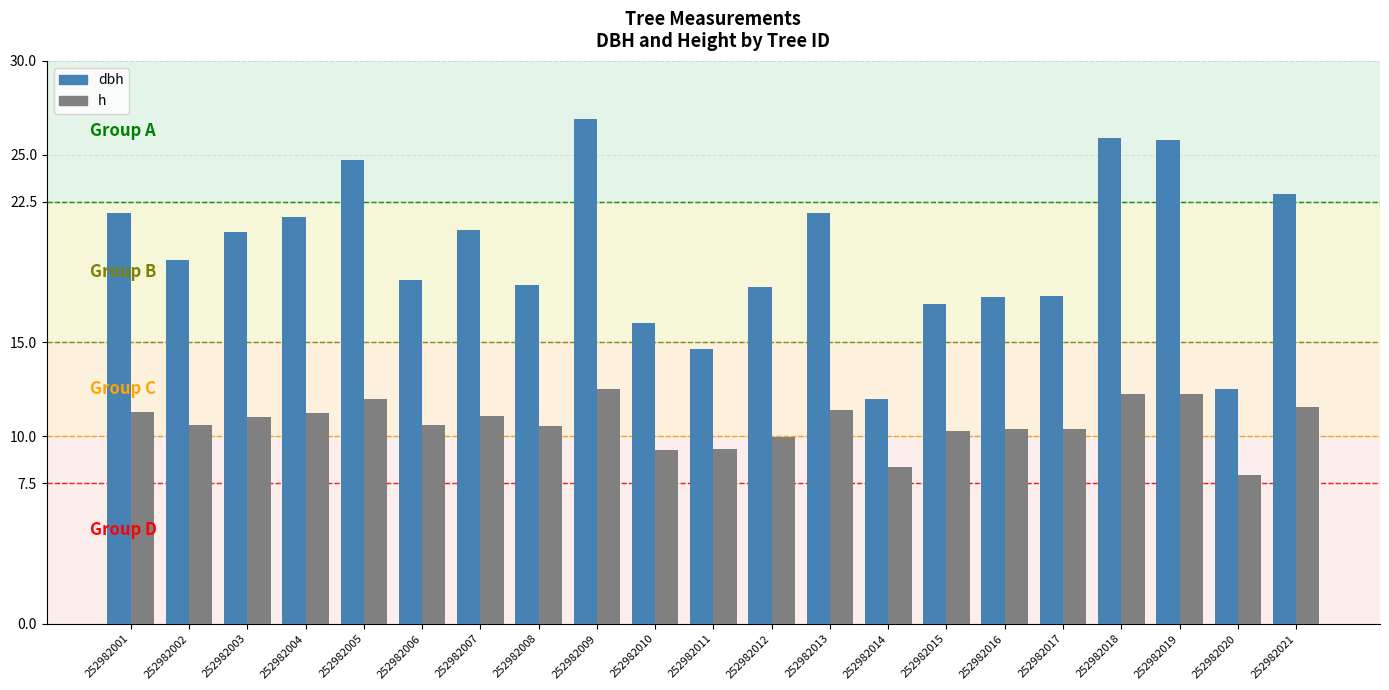

What is the difference between the second highest and minimum values in the dbh series?

13.9